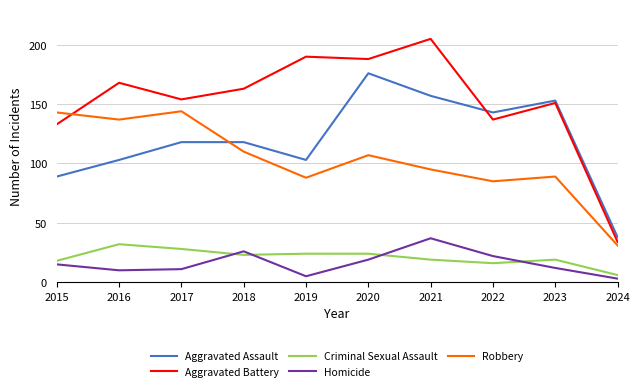

What value does the Aggravated Battery series have at 2022, to the nearest 5?

135